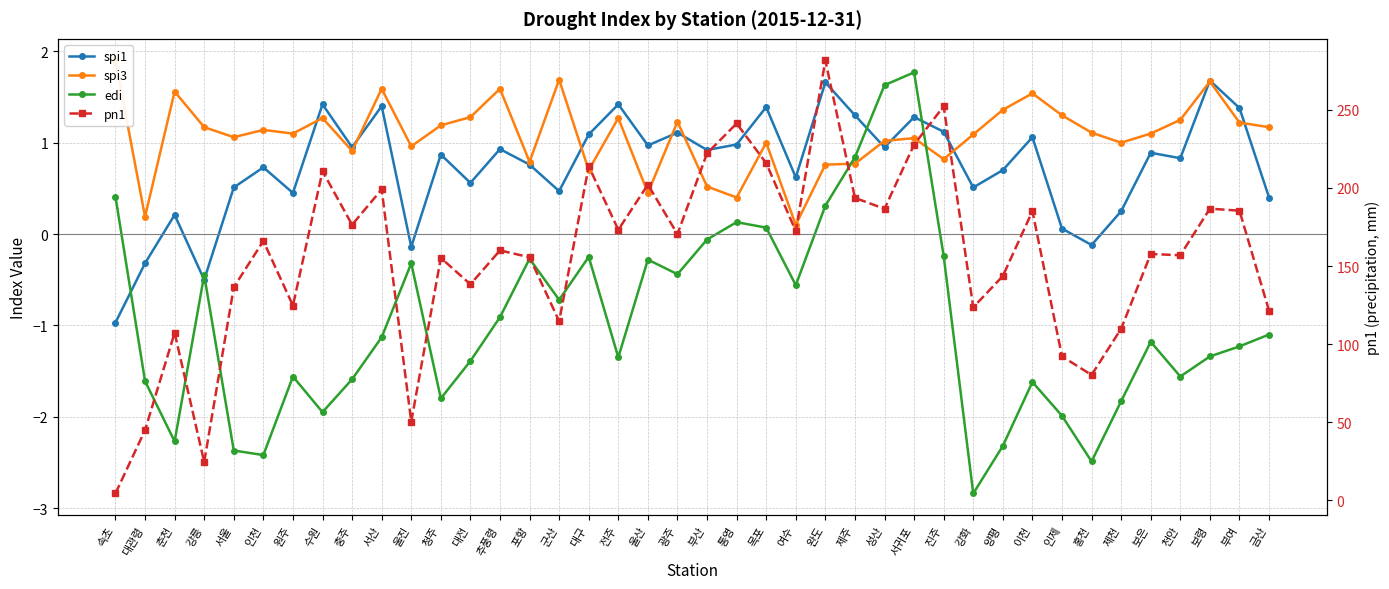

Is it true that edi equals -1.0 at 군산?

False